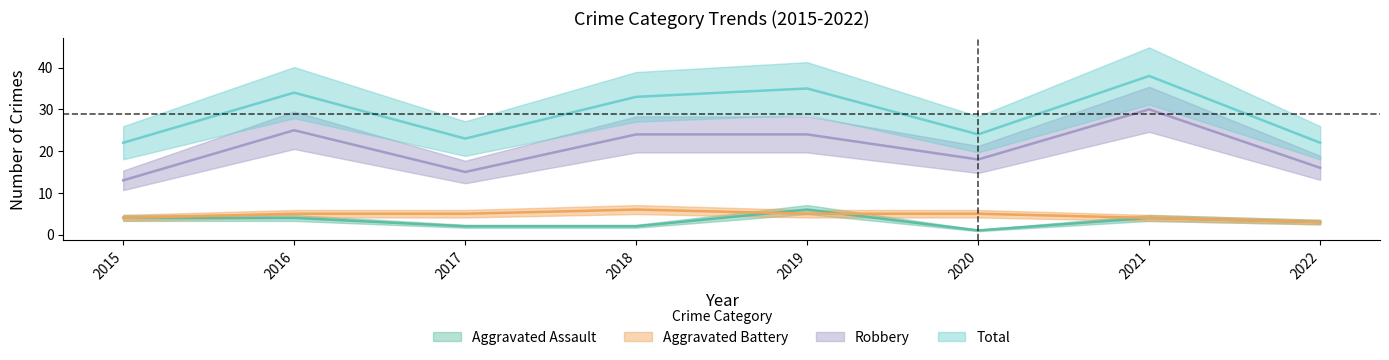

Where does the Aggravated Battery series first go above 5?

2018